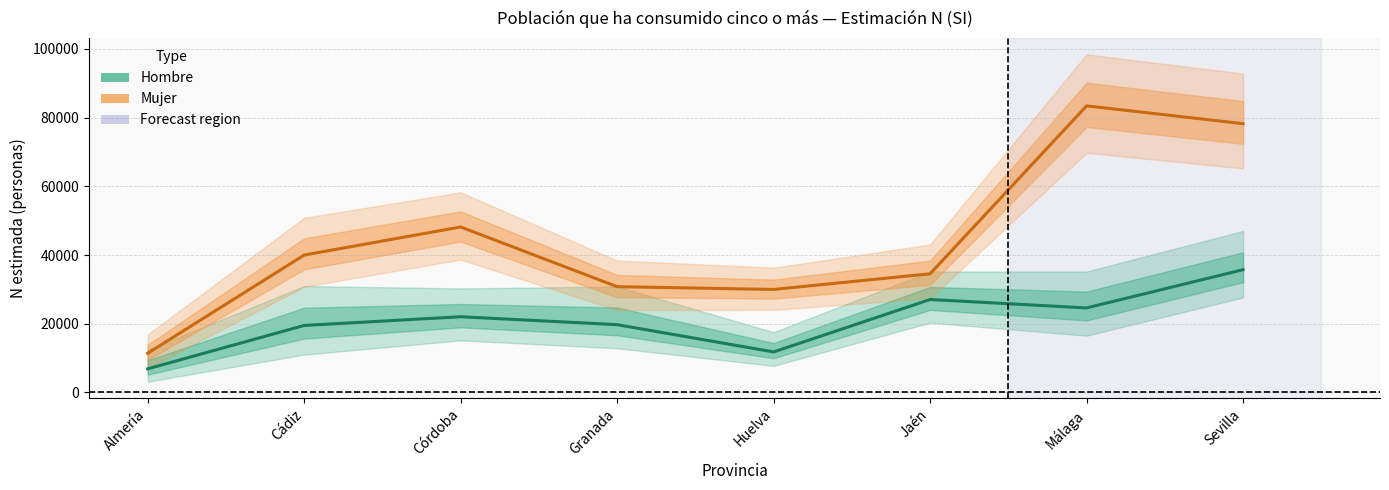

Rank the categories by Mujer (Estimate partial) value from highest to lowest.

Málaga, Sevilla, Córdoba, Cádiz, Jaén, Granada, Huelva, Almería